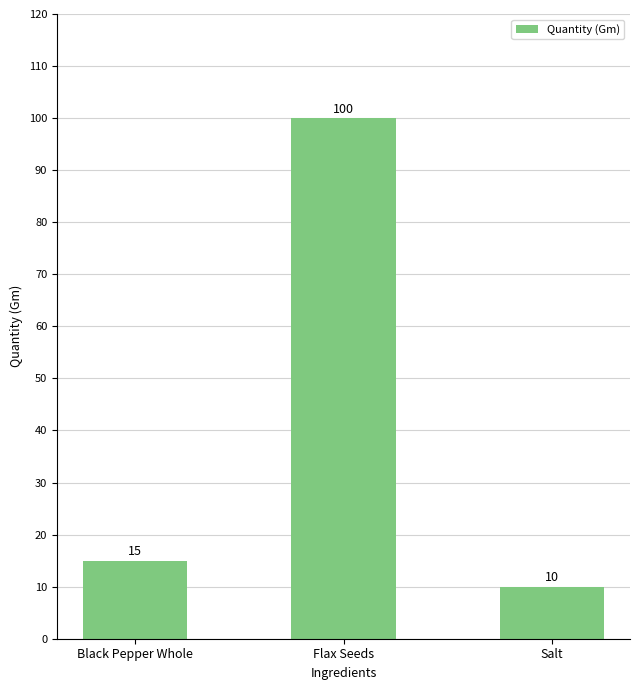

True or false: the data shows 100 at Flax Seeds.

True